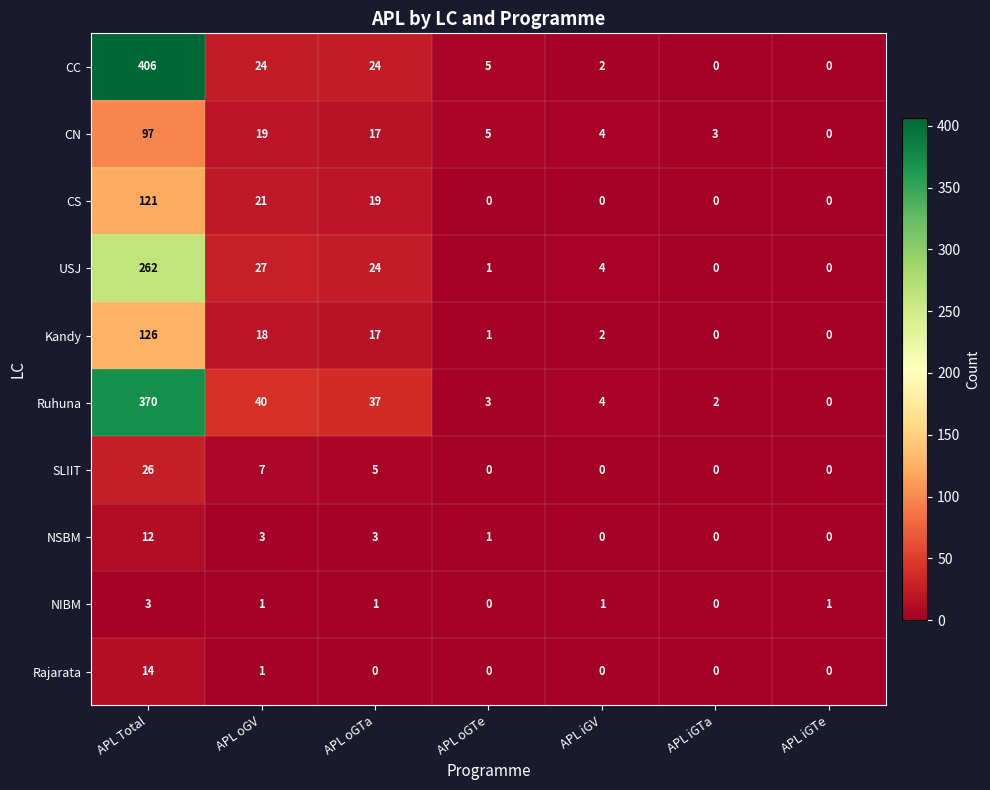

What is the difference between the maximum and minimum values in the CN series?

97